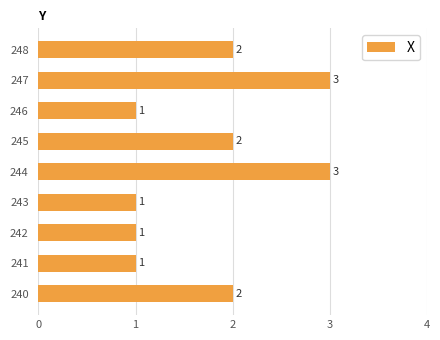

What is the maximum value shown in the chart?

3